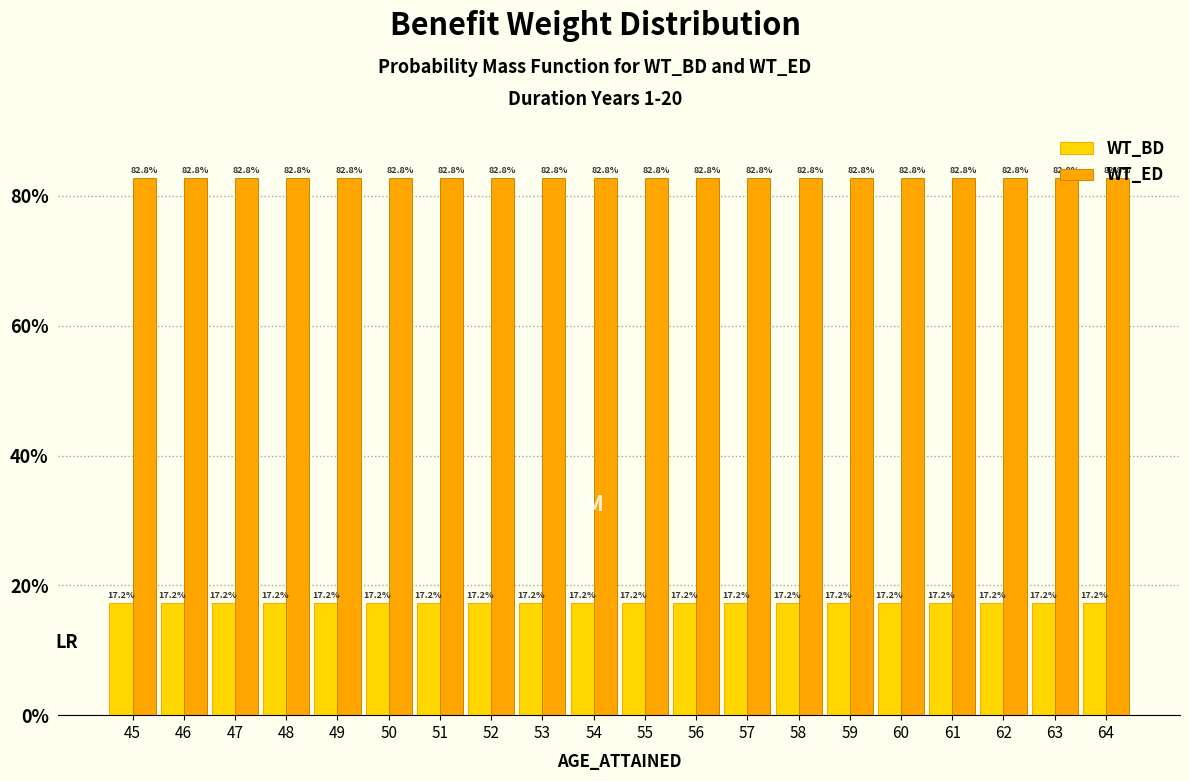

Read the WT_ED value at 50.

82.8